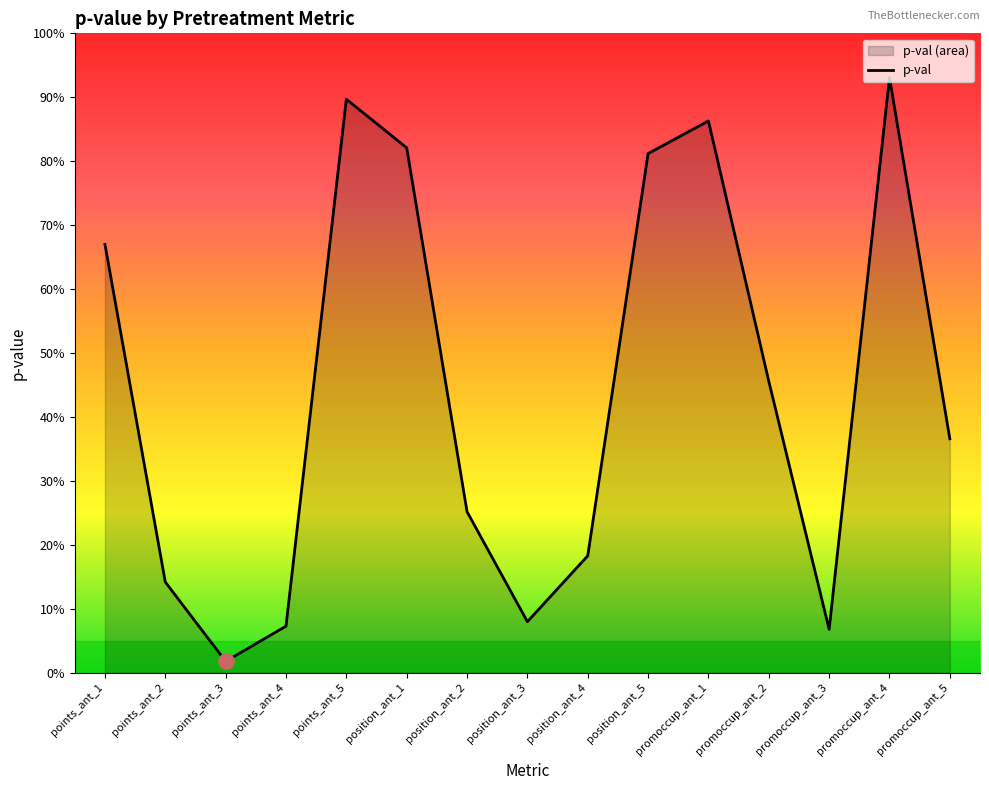

What is the change in value from points_ant_3 to points_ant_4?

+0.1